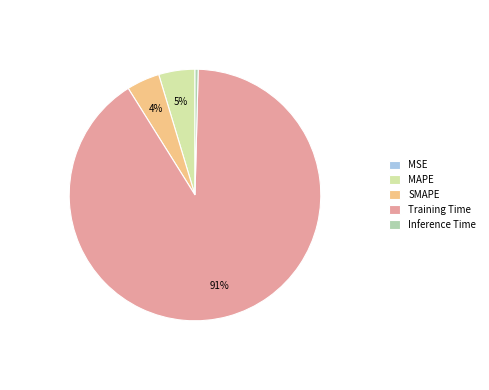

Between SMAPE and Inference Time, which is larger?

SMAPE